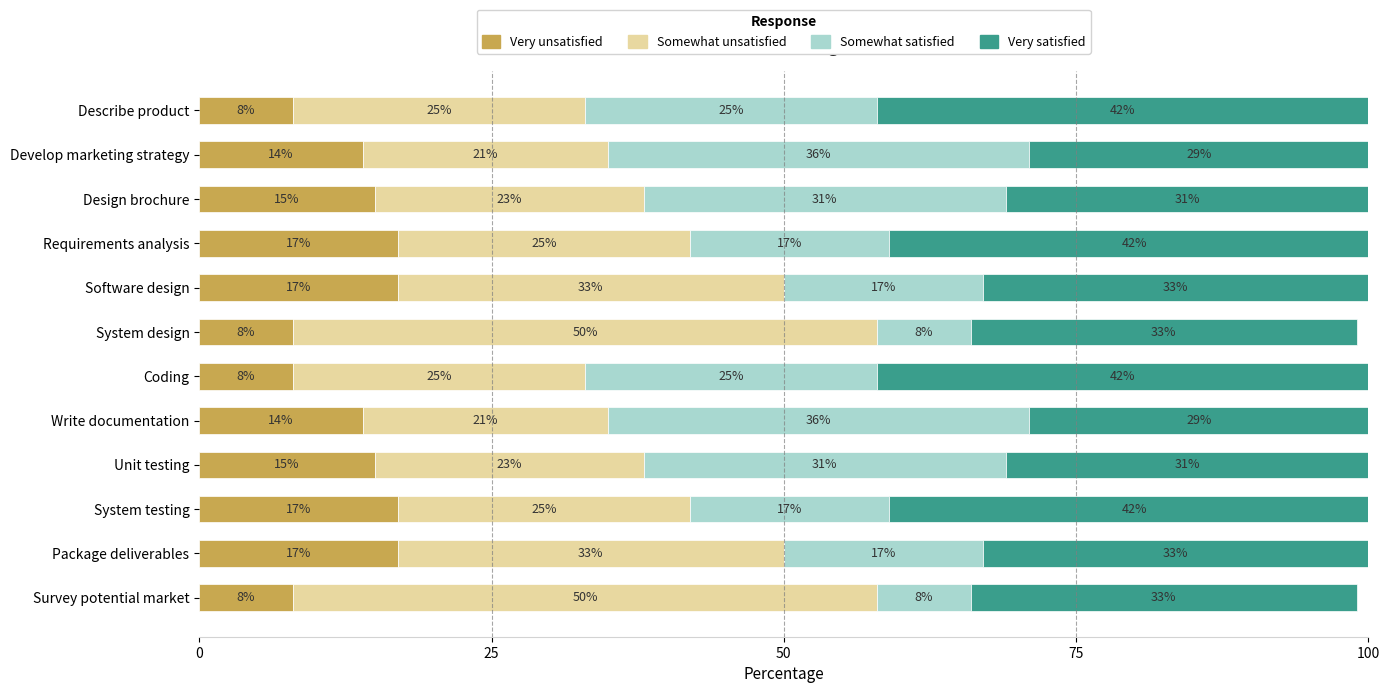

True or false: Very unsatisfied has a value of 8 at Coding.

True